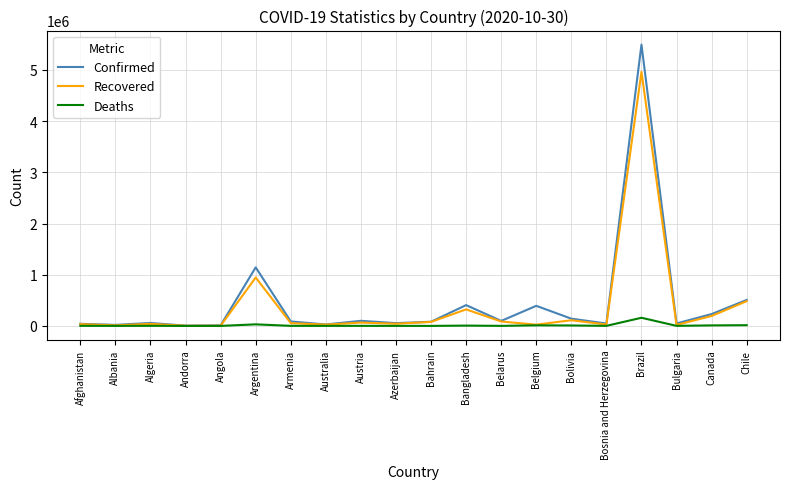

At how many categories does at least one series exceed 3731325?

1